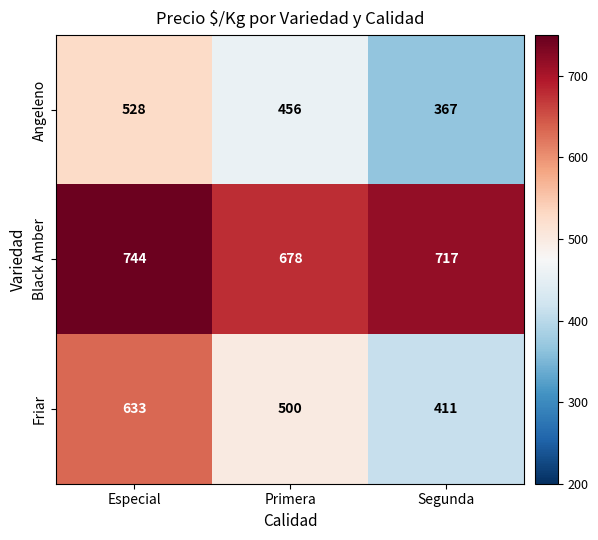

What is the total value across all series at Primera?

1634